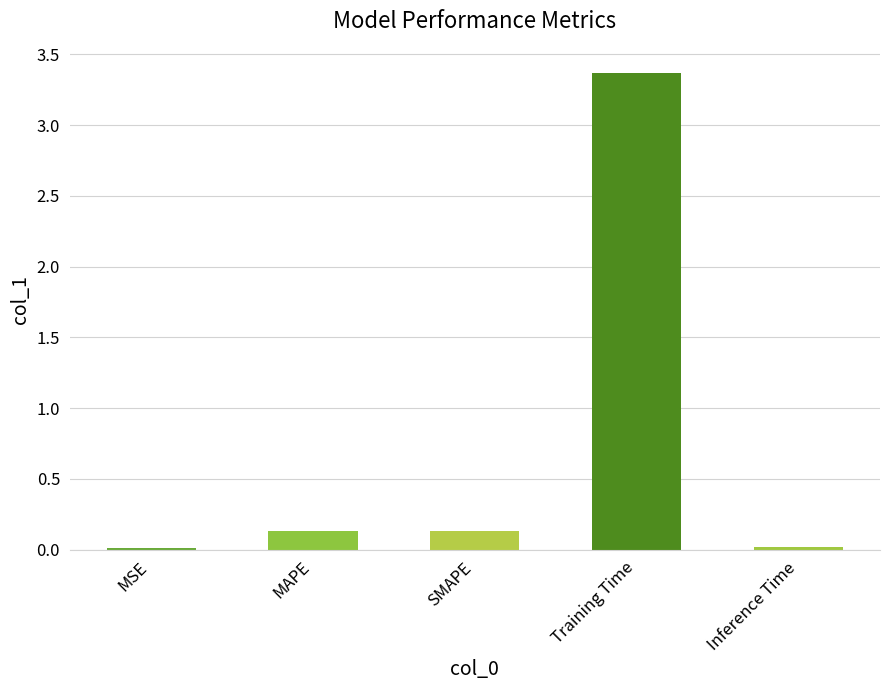

What is the difference between the values at SMAPE and MSE?

0.1